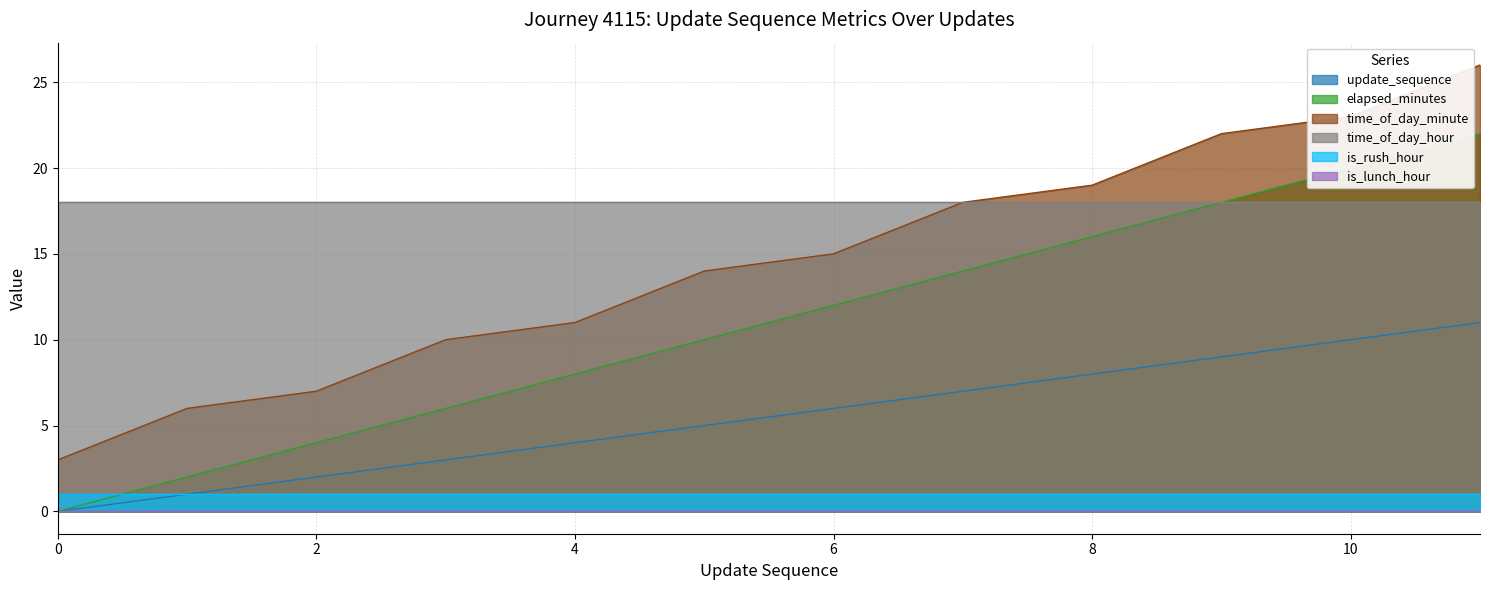

True or false: time_of_day_hour has a value of 12 at 10.

False